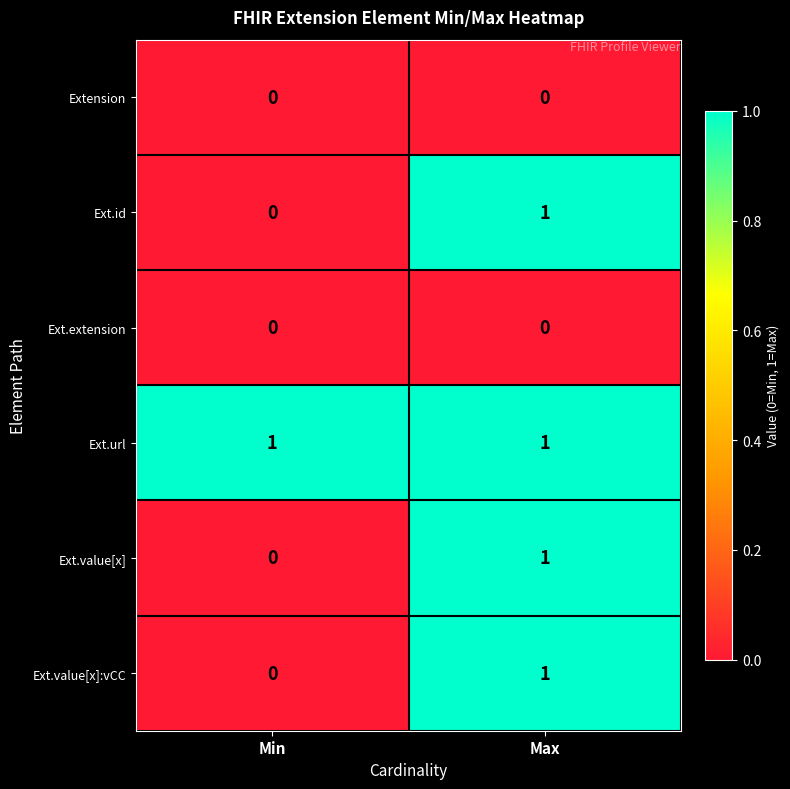

At which category is the sum across all series the highest?

Max